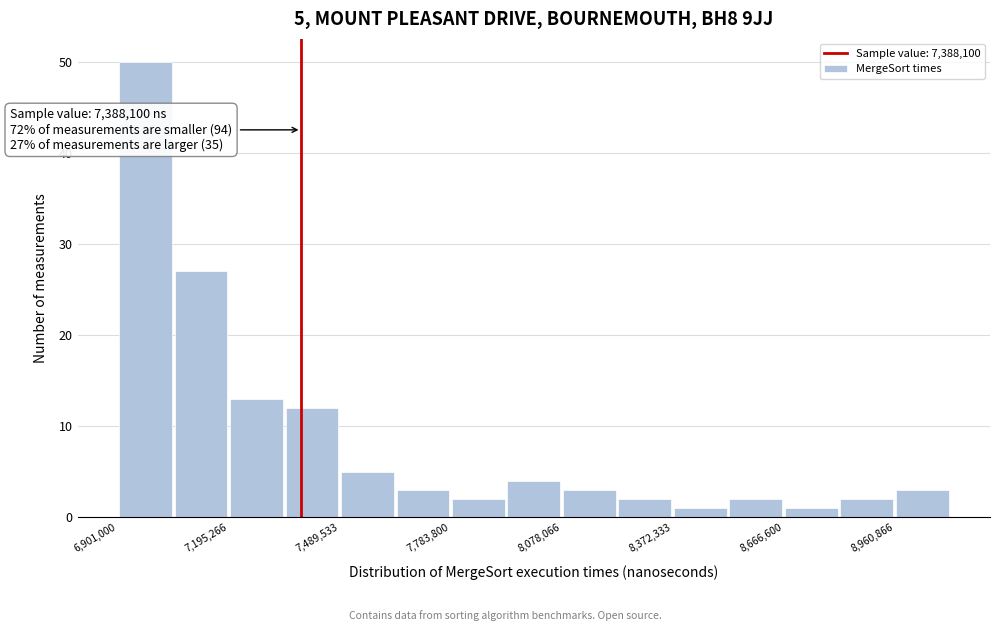

Read against the x-axis, roughly where is the centre of the tallest bar?

6950000